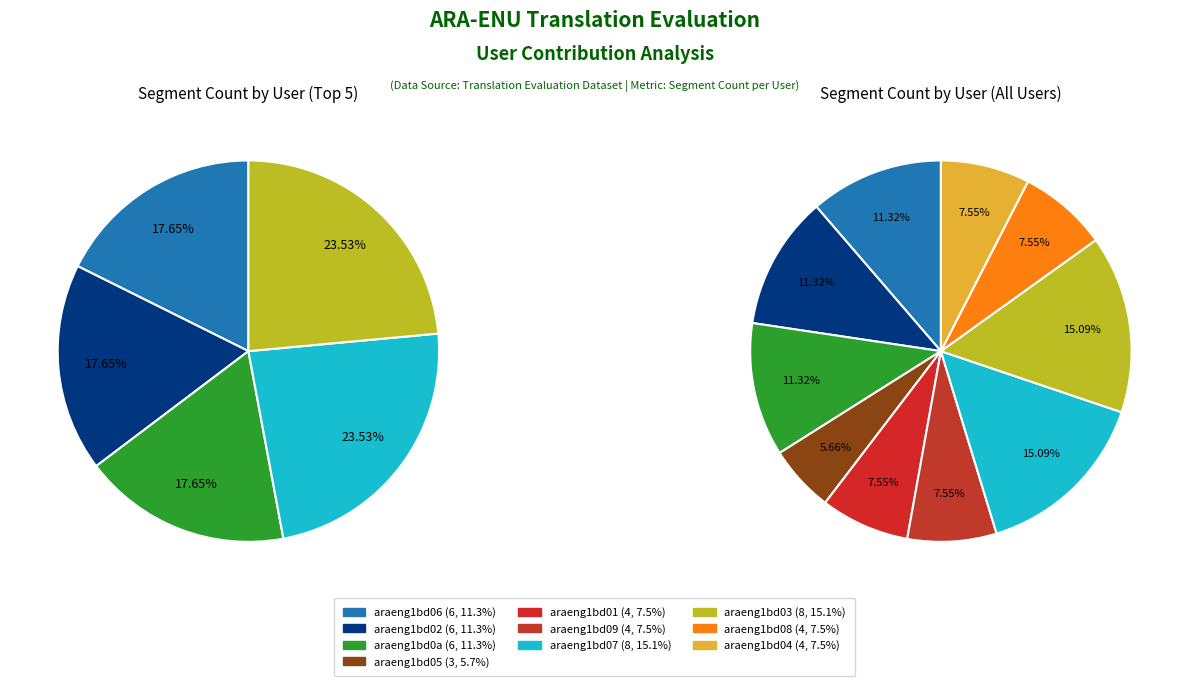

Rank the categories by value from lowest to highest.

araeng1bd05, araeng1bd01, araeng1bd09, araeng1bd08, araeng1bd04, araeng1bd06, araeng1bd02, araeng1bd0a, araeng1bd07, araeng1bd03